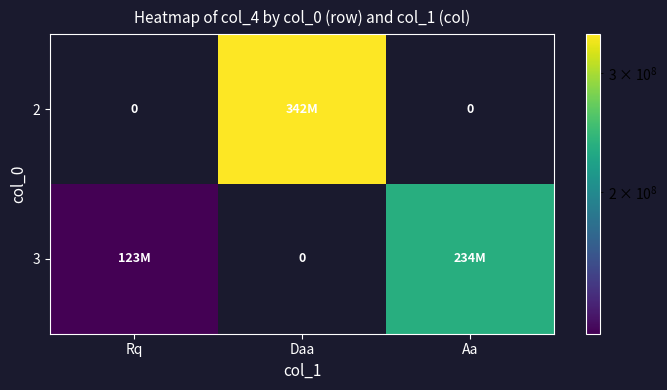

The value of 3 at Rq is 165160320. True or false?

False